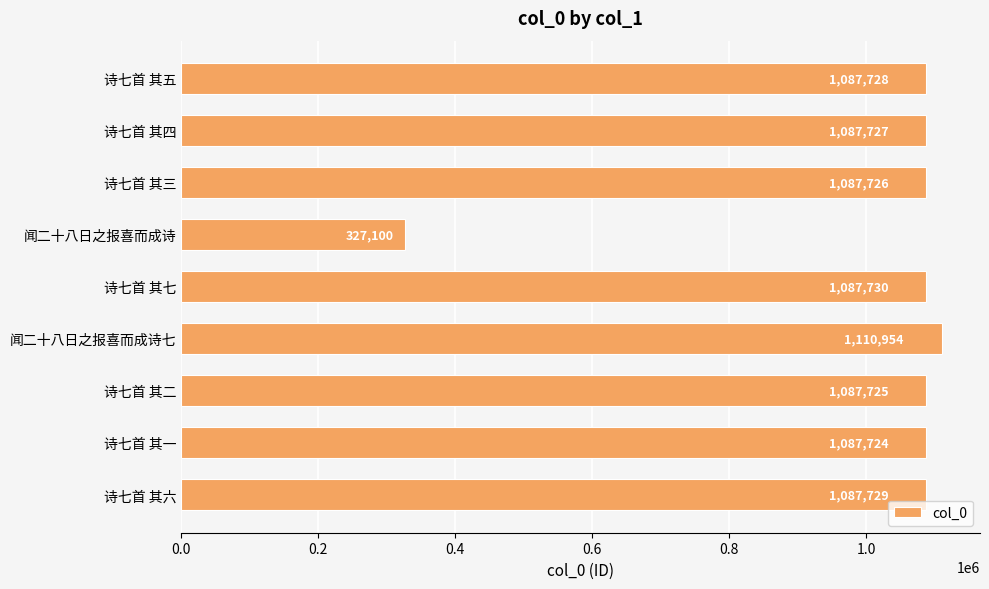

Is it true that the value at 诗七首 其四 is 1087727?

True